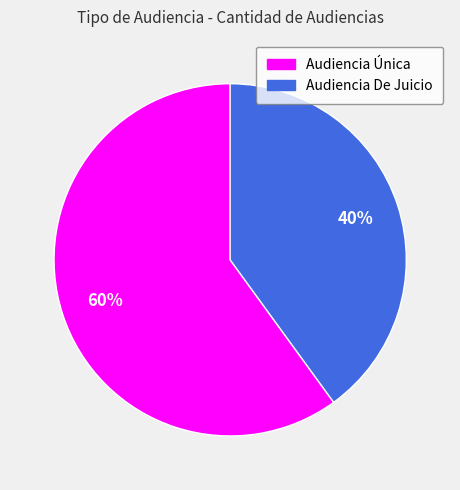

To the nearest percent, what is the difference between the largest and smallest slice percentages?

20%